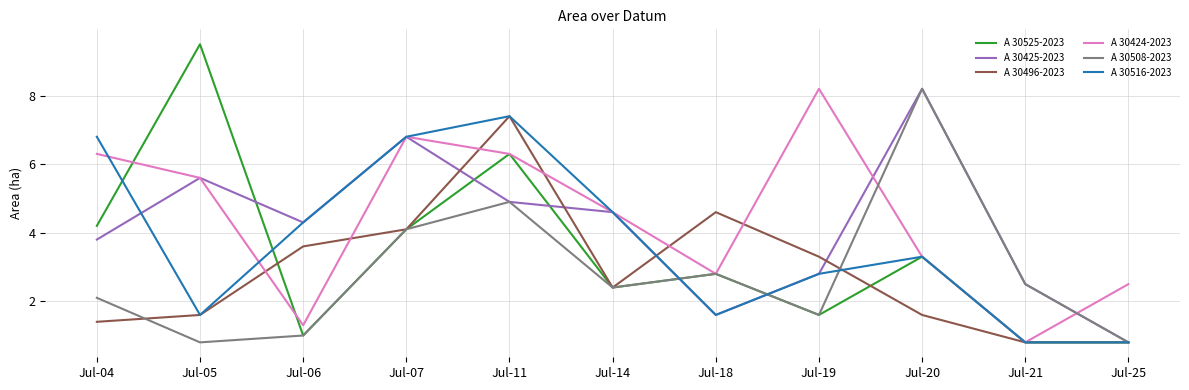

How many values in the A 30525-2023 series exceed 2?

7